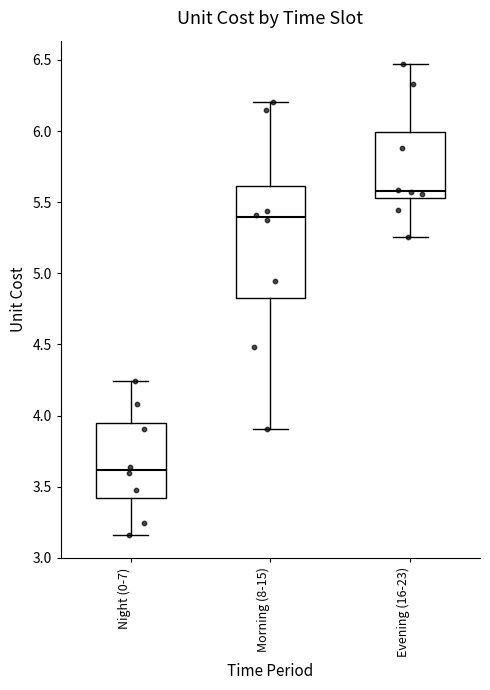

Comparing the boxes themselves (not the whiskers), which one is the tallest?

Morning (8-15)